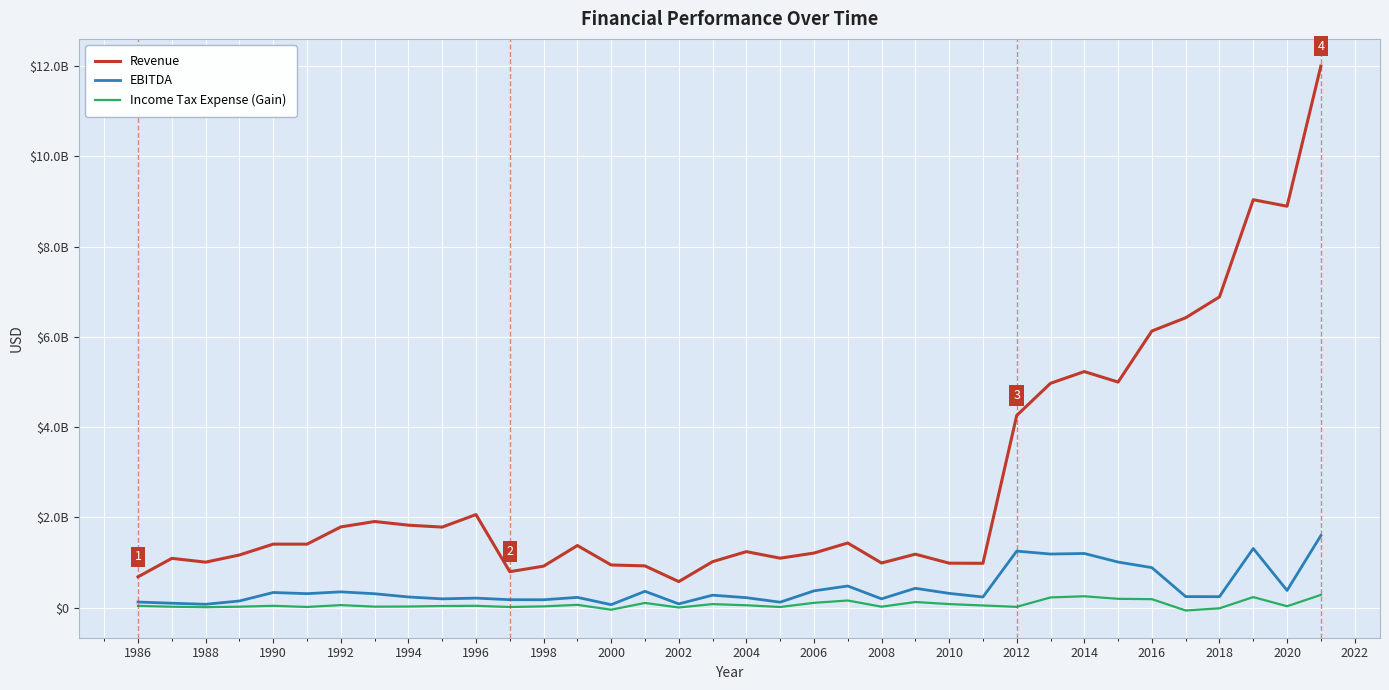

True or false: Income Tax Expense (Gain) and EBITDA intersect in this chart.

False